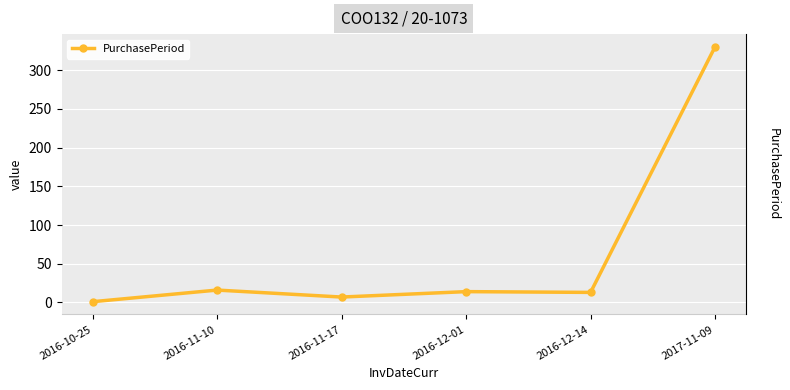

How many data points are less than 14?

3